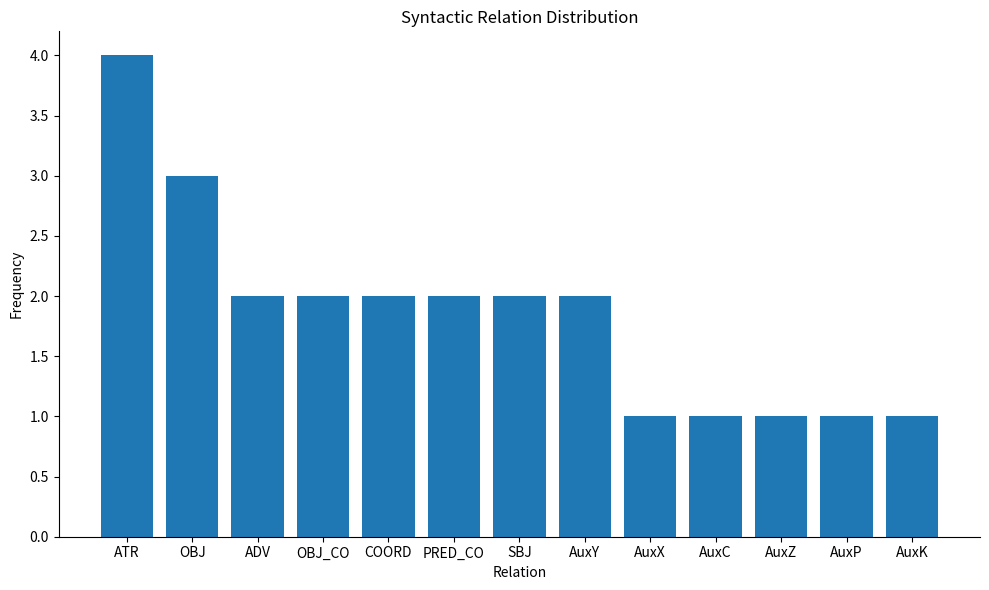

What value does the data have at ADV?

2